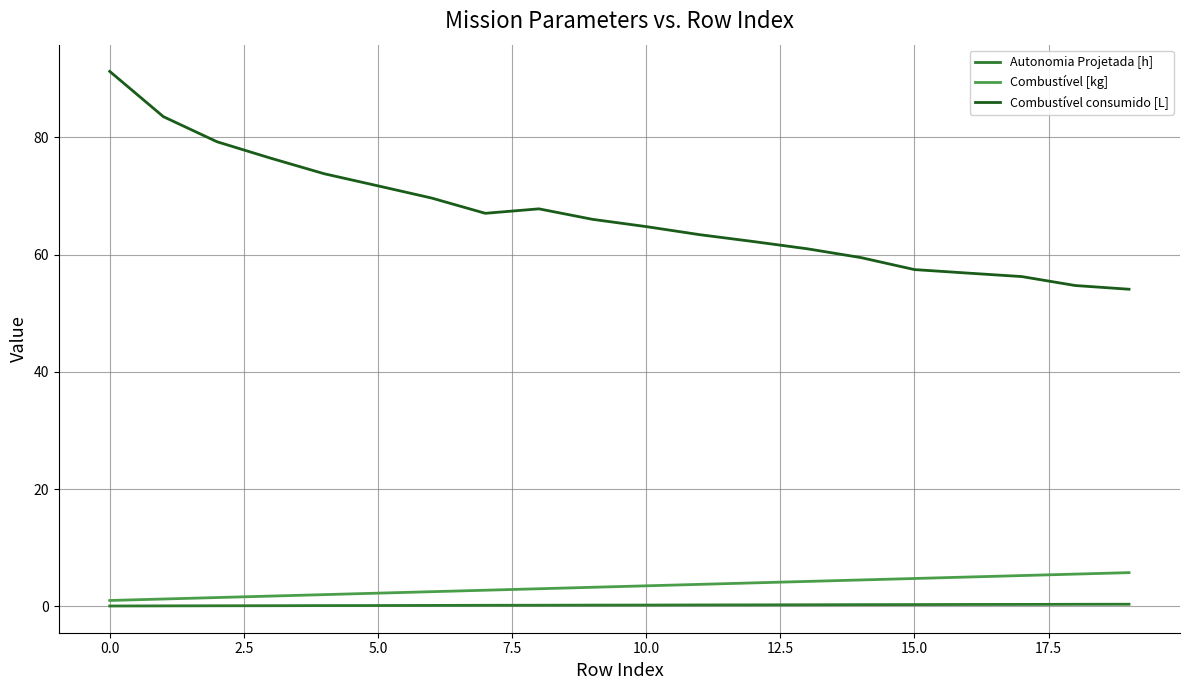

What is the maximum value shown in the chart?

91.2